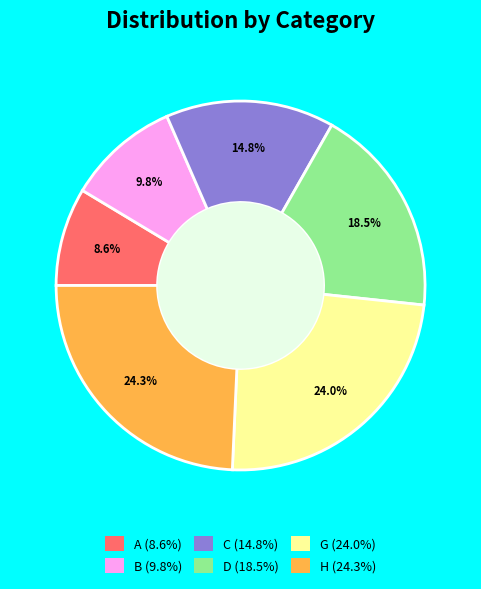

Combined, do D and G account for over 50%?

No